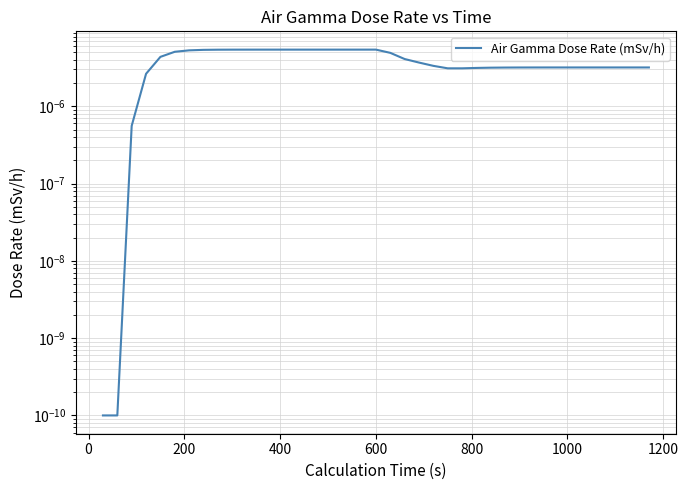

Count the number of categories in the chart.

39